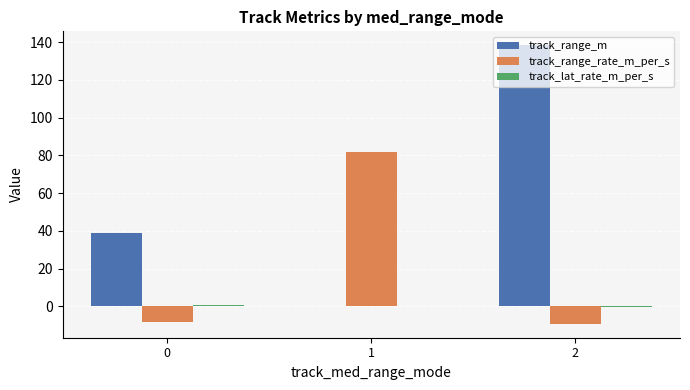

Are the bars grouped side by side (vs. stacked)?

Yes